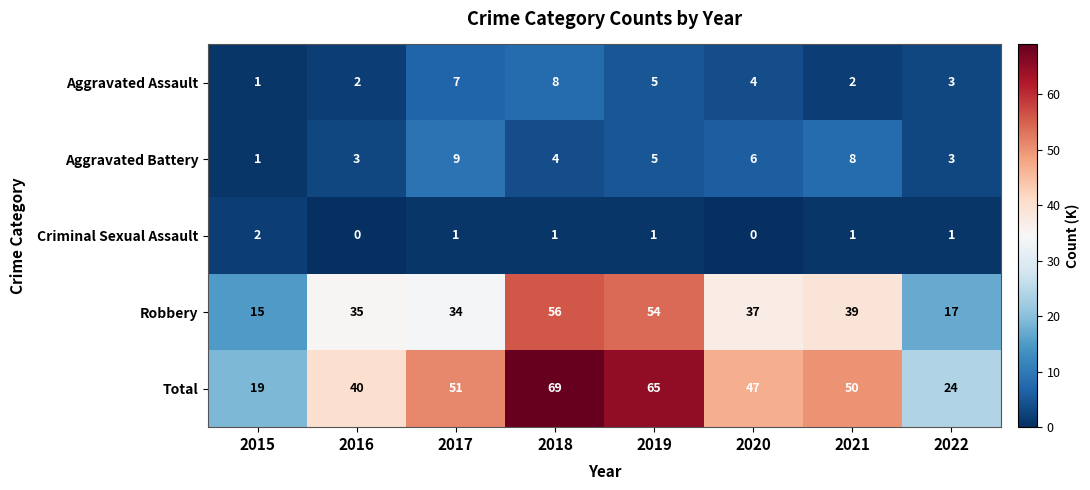

What value does the Aggravated Assault series have at 2020?

4